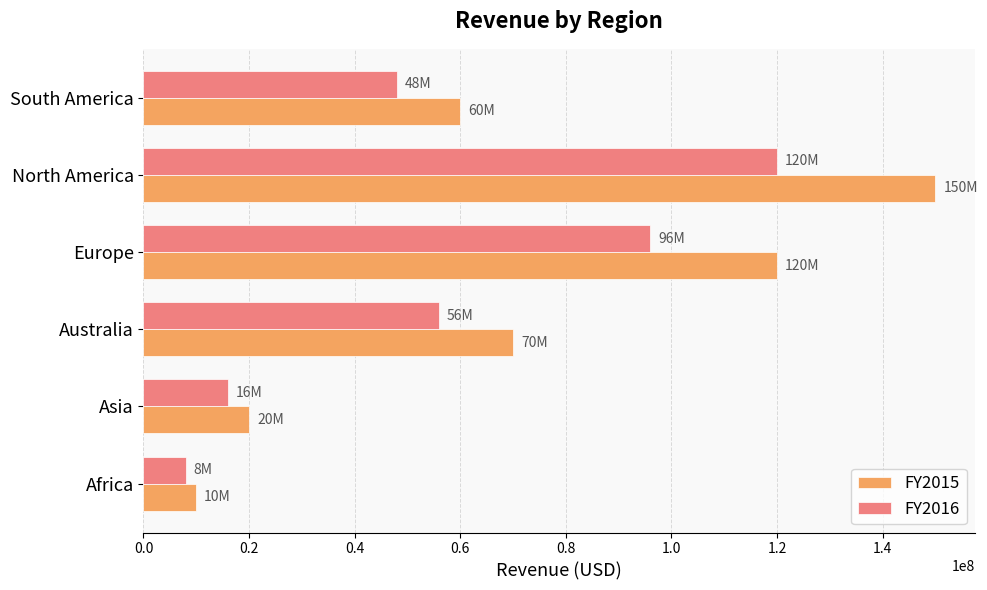

What is the difference between the maximum and minimum values in the FY2016 series?

112000000